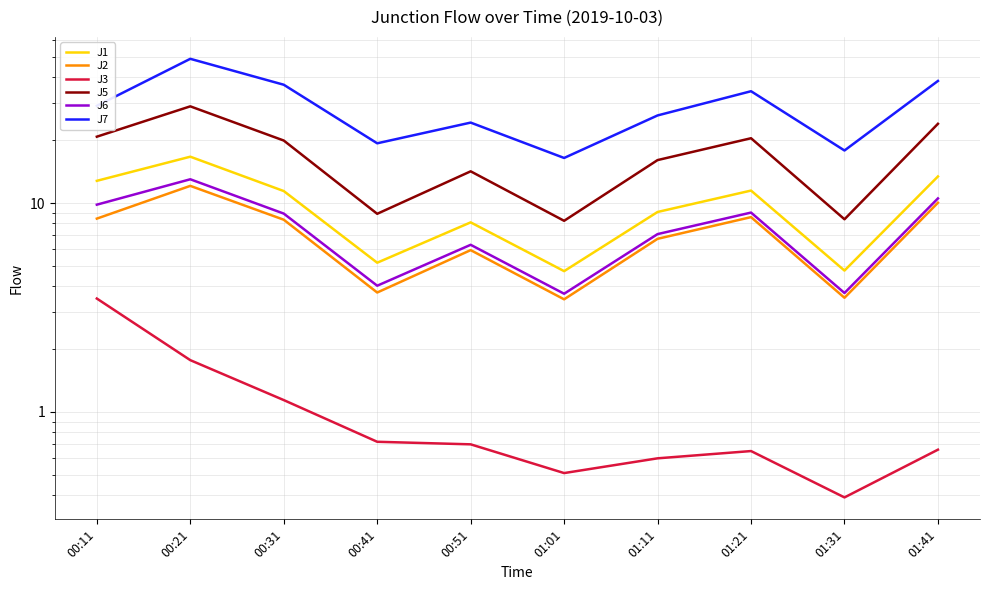

Which series has the widest spread of values?

J7